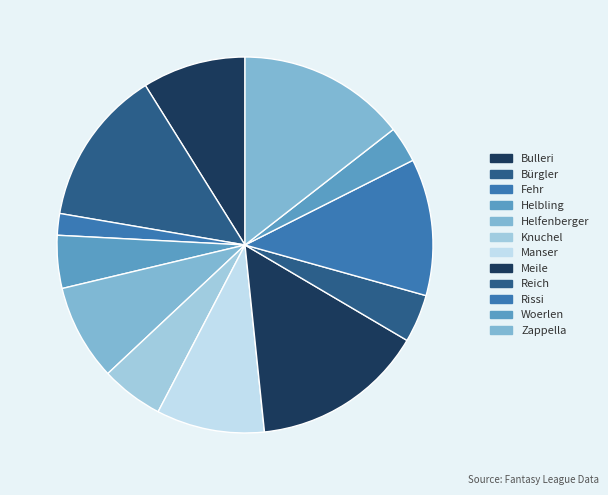

What percentage is NOT represented by Knuchel?

94.6%